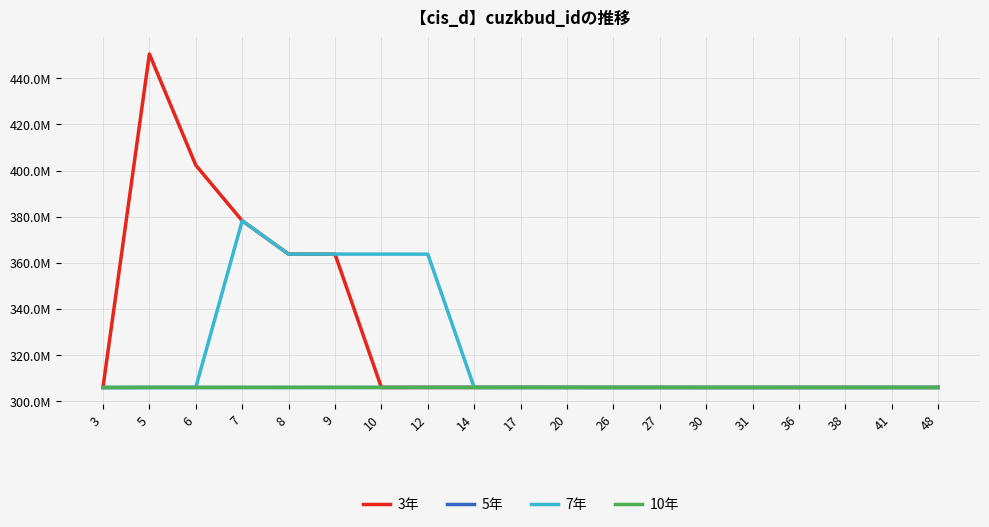

Reading right to left, what are all the values shown in this chart?

3年: 305969411.0	305955611.0	305964811.0	305964011.0	305948611.0	305956811.0	305969611.0	305969411.0	305976411.0	305986211.0	305968011.0	305957011.0	305946611.0	363770011.0	363778611.0	378245711.0	402345211.0	450554211.0	306005211.0
5年: 305961411.0	305954211.0	305953611.0	305946611.0	305946411.0	305938611.0	305946811.0	305940611.0	305960811.0	305958411.0	305968811.0	305971411.0	305969211.0	305966211.0	305962611.0	305959211.0	305951211.0	305955711.0	305914211.0
7年: 305964811.0	305964011.0	305948611.0	305956811.0	305969611.0	305969411.0	305976411.0	305986211.0	305968011.0	305957011.0	305946611.0	363770011.0	363778611.0	363791411.0	363786611.0	378251461.0	305967544.3	305948711.0	305923211.0
10年: 305953611.0	305946611.0	305946411.0	305938611.0	305946811.0	305940611.0	305960811.0	305958411.0	305968811.0	305971411.0	305969211.0	305966211.0	305962611.0	305968811.0	305959011.0	305963211.0	305951877.7	305970711.0	305934211.0